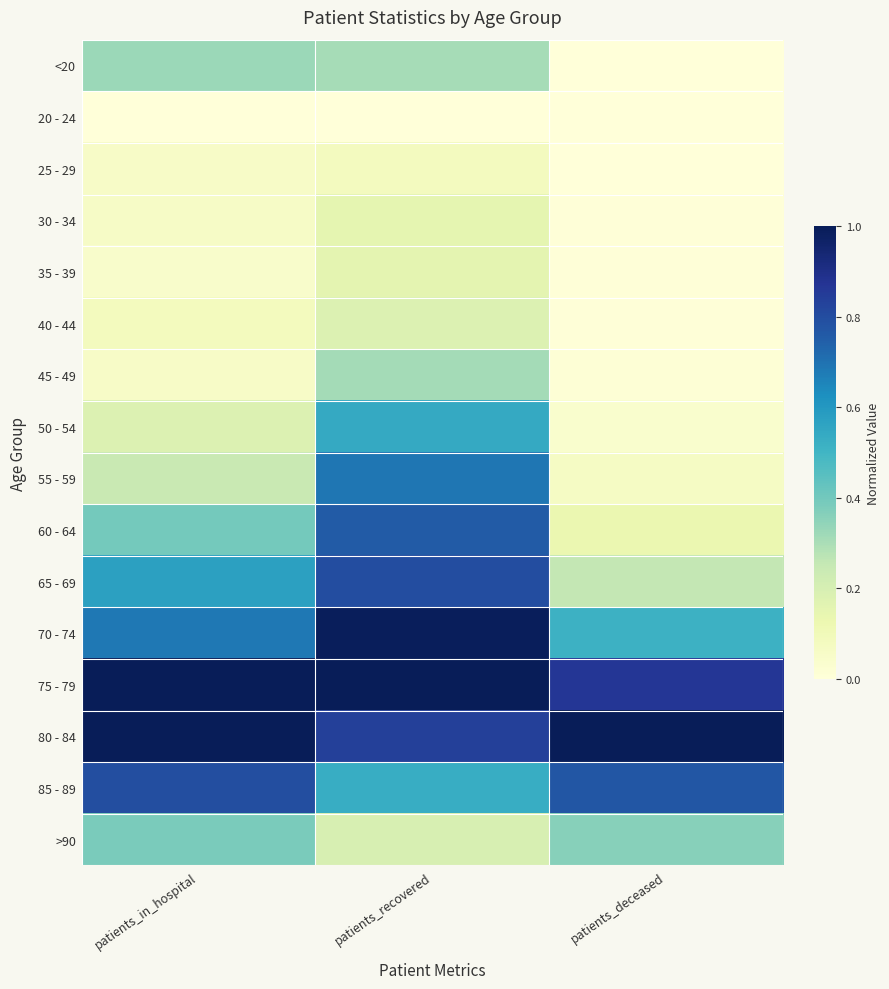

Which label corresponds to the smallest value in the chart?

patients_in_hospital